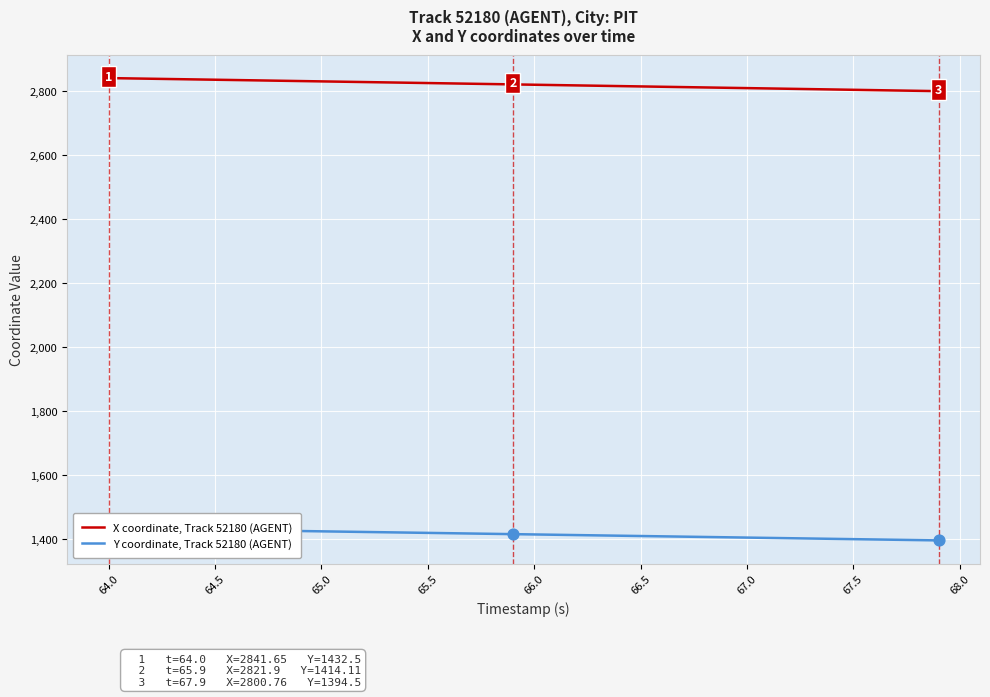

Which series has the largest total across all categories?

X coordinate, Track 52180 (AGENT)